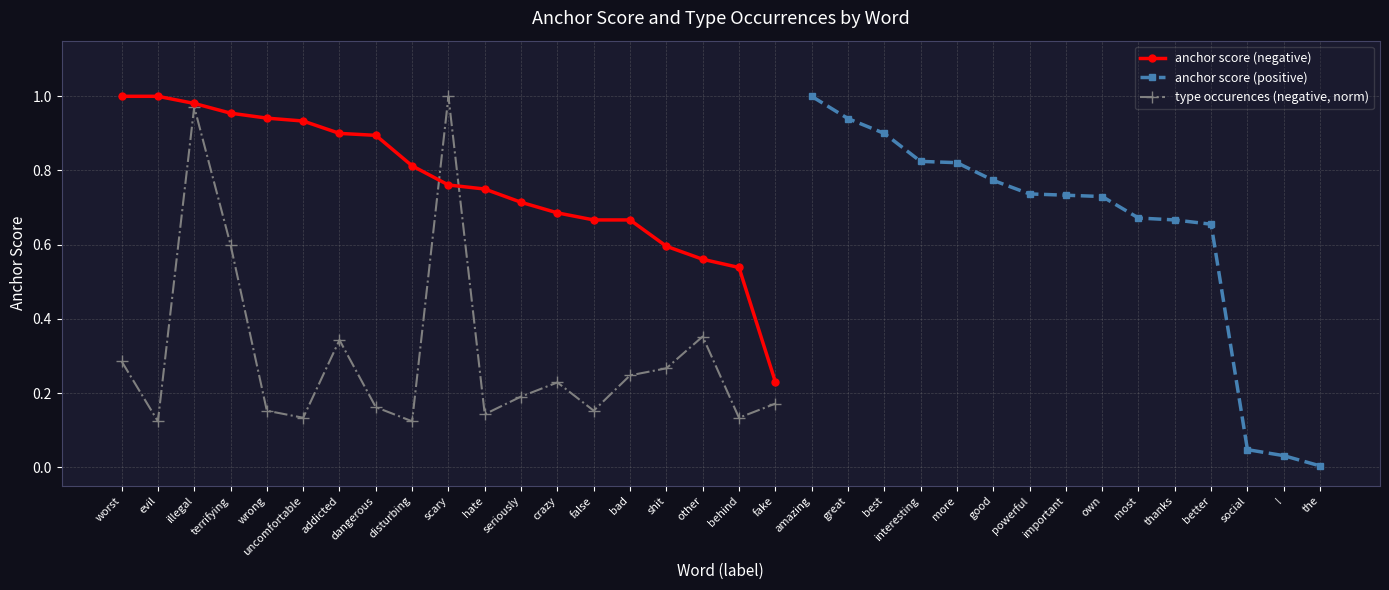

What position from the right is disturbing?

11